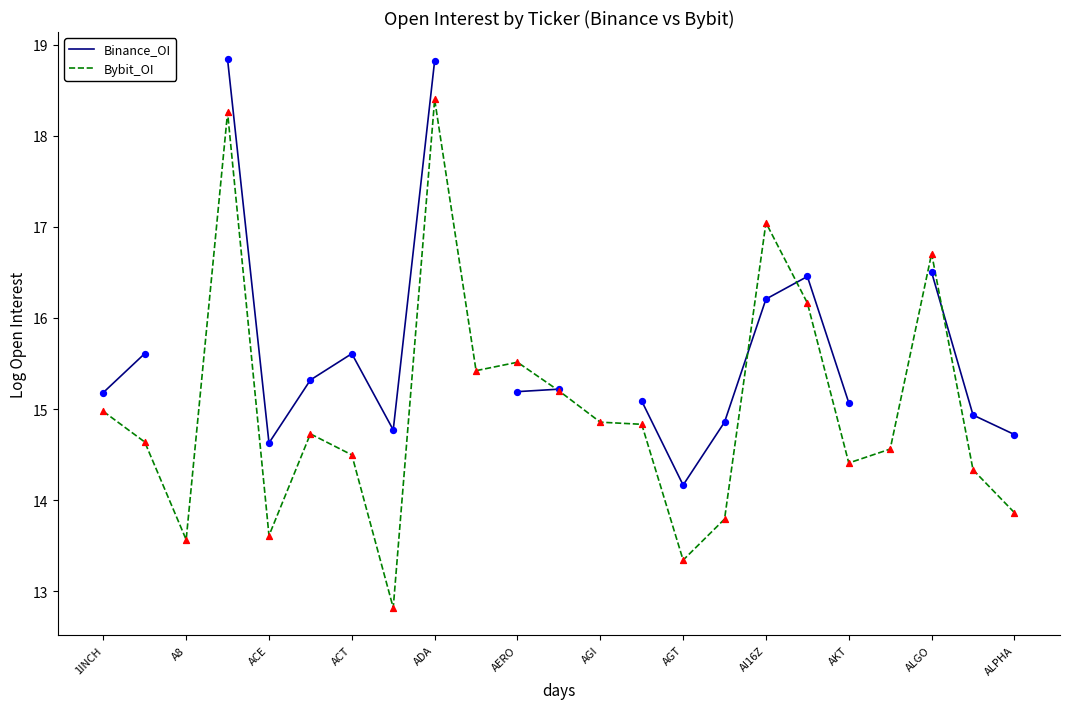

What is the total value across all series at 21?

29.3